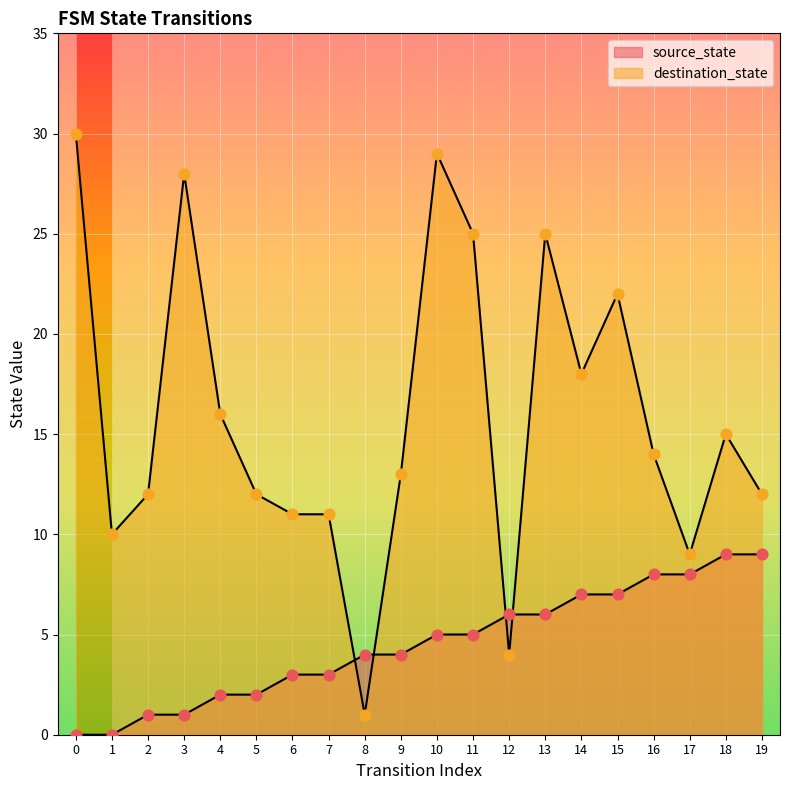

Which series contains the lowest Y value?

source_state